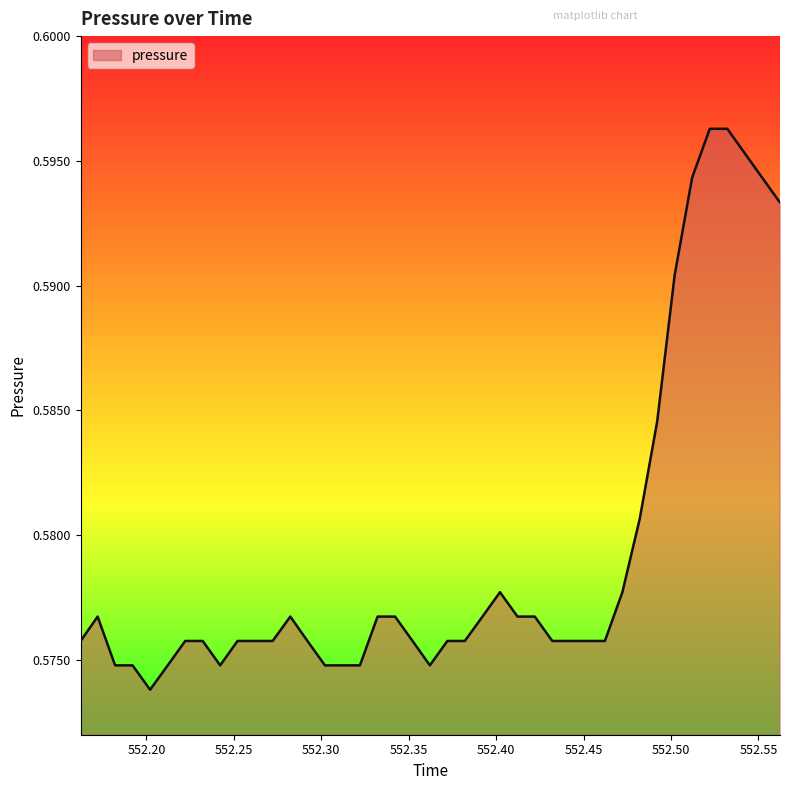

List the labels in order of value, largest first.

552.5222, 552.5322, 552.5121, 552.5521, 552.5621, 552.5021, 552.4921, 552.4821, 552.4022, 552.4722, 552.1721, 552.2823, 552.3322, 552.3422, 552.3922, 552.4122, 552.4221, 552.1624, 552.2222, 552.2322, 552.2521, 552.2621, 552.2722, 552.2921, 552.3522, 552.3721, 552.3821, 552.4321, 552.4421, 552.4524, 552.4622, 552.1821, 552.1921, 552.2122, 552.2422, 552.3021, 552.3121, 552.3221, 552.3621, 552.2021